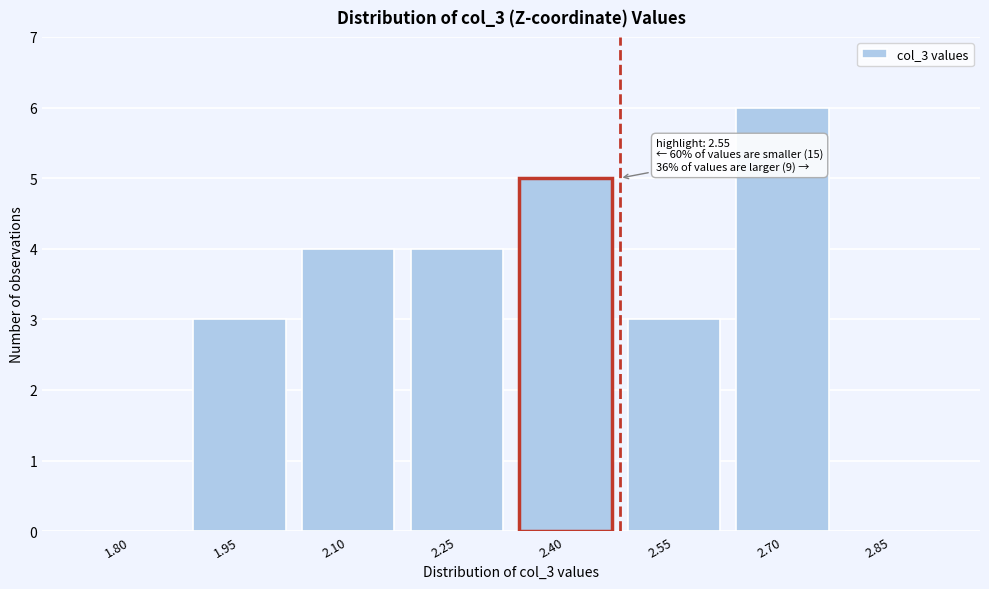

Reading right to left, what are all the values shown in this chart?

2.85=0	2.70=6	2.55=3	2.40=5	2.25=4	2.10=4	1.95=3	1.80=0